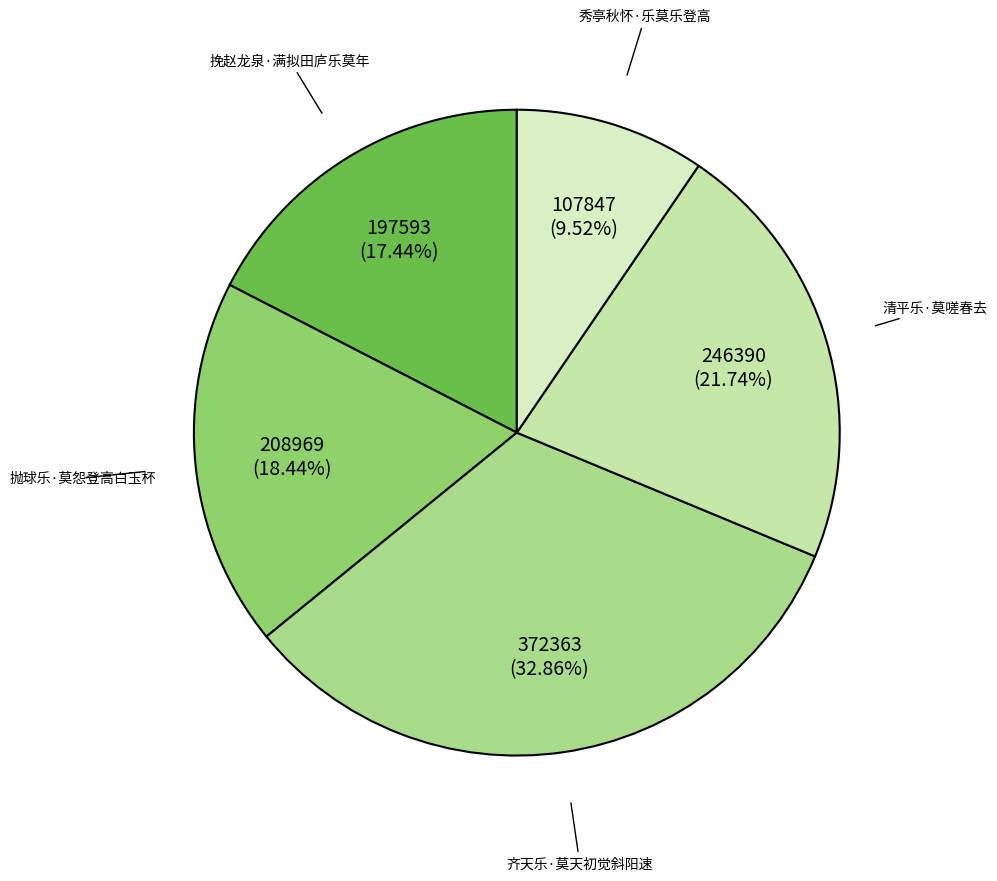

How many slices are in this pie chart?

5